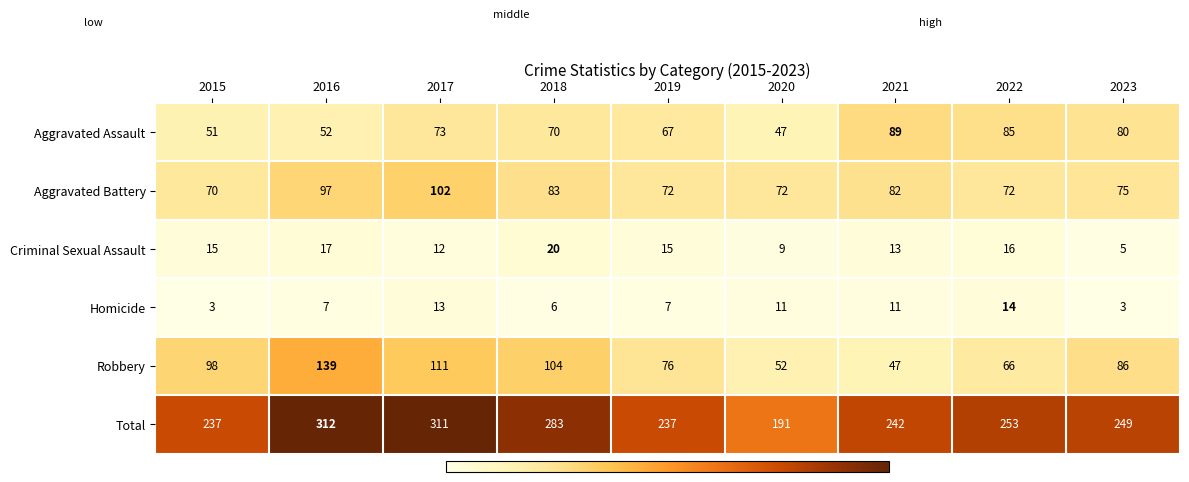

What is the difference between the second highest and minimum values in the Total series?

120